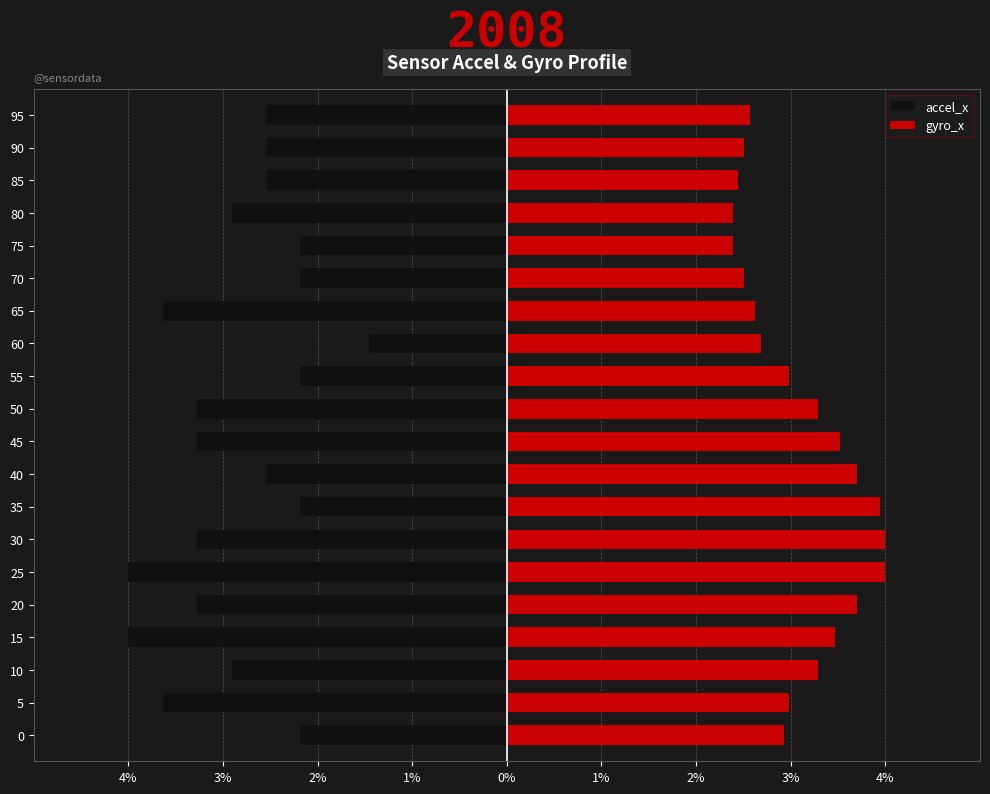

The gyro_x series shows 3.9 at 35. True or false?

True